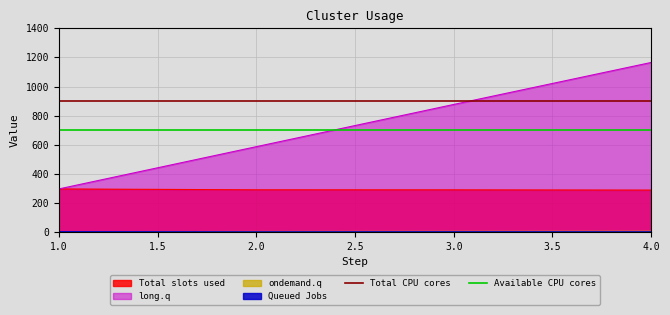

List the labels in order of long.q value, largest first.

4.0, 3.0, 2.0, 1.0